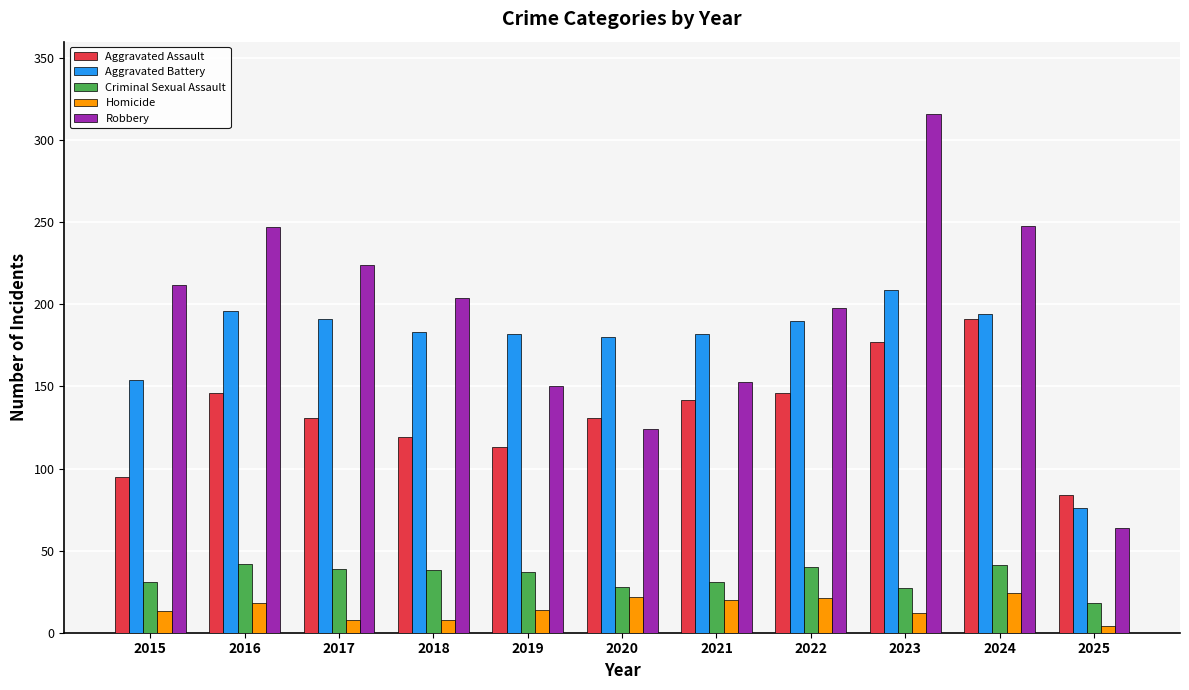

Is it true that Homicide equals 8 at 2018?

True